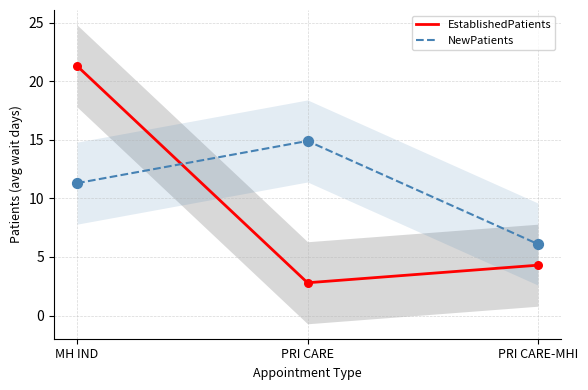

Which series contains the lowest Y value?

EstablishedPatients